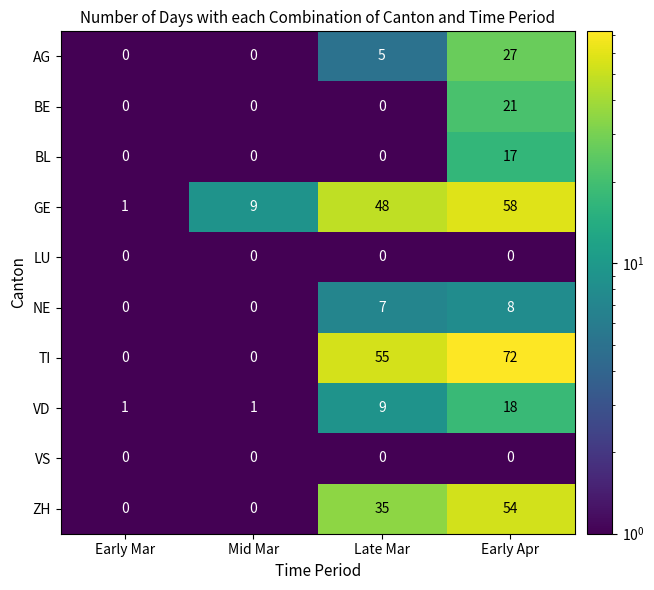

Count the number of data series in this chart.

10